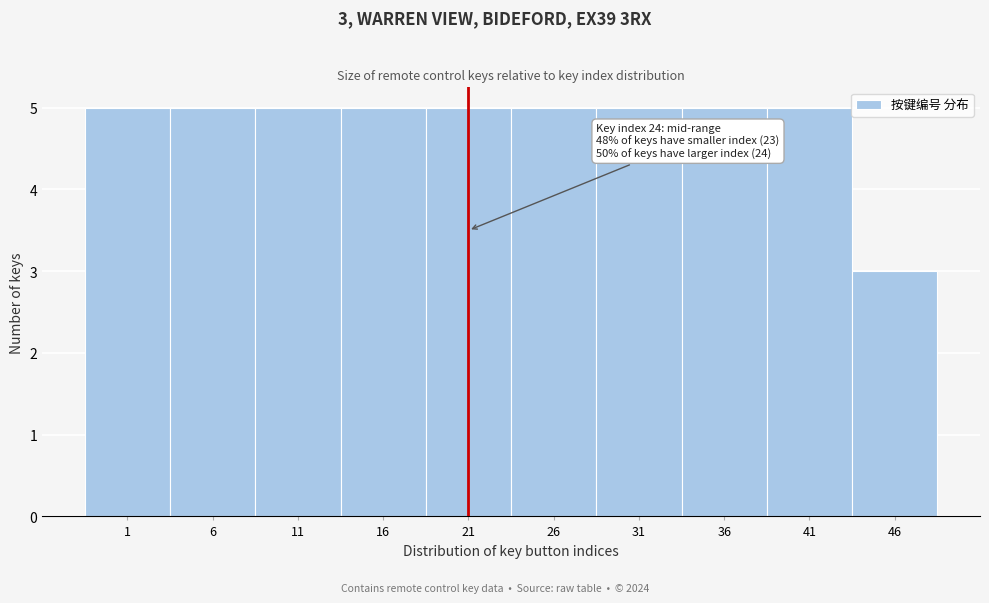

Reading left to right, transcribe all the data shown in this chart.

5	5	5	5	5	5	5	5	5	3